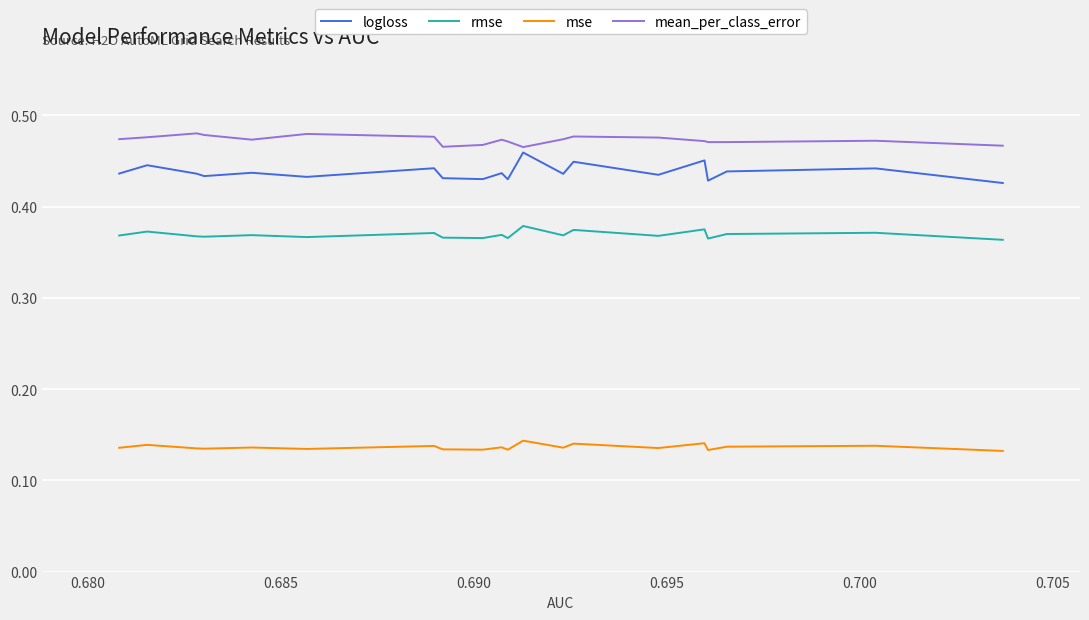

Is this an area chart (filled region under the line)?

No